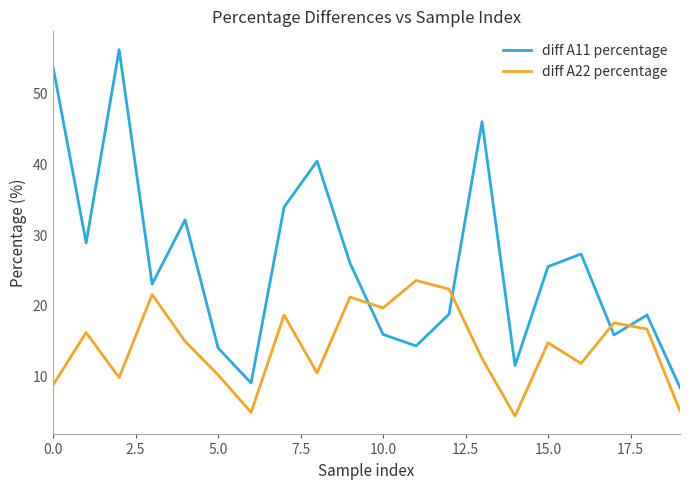

Which series has the largest total across all categories?

diff A11 percentage